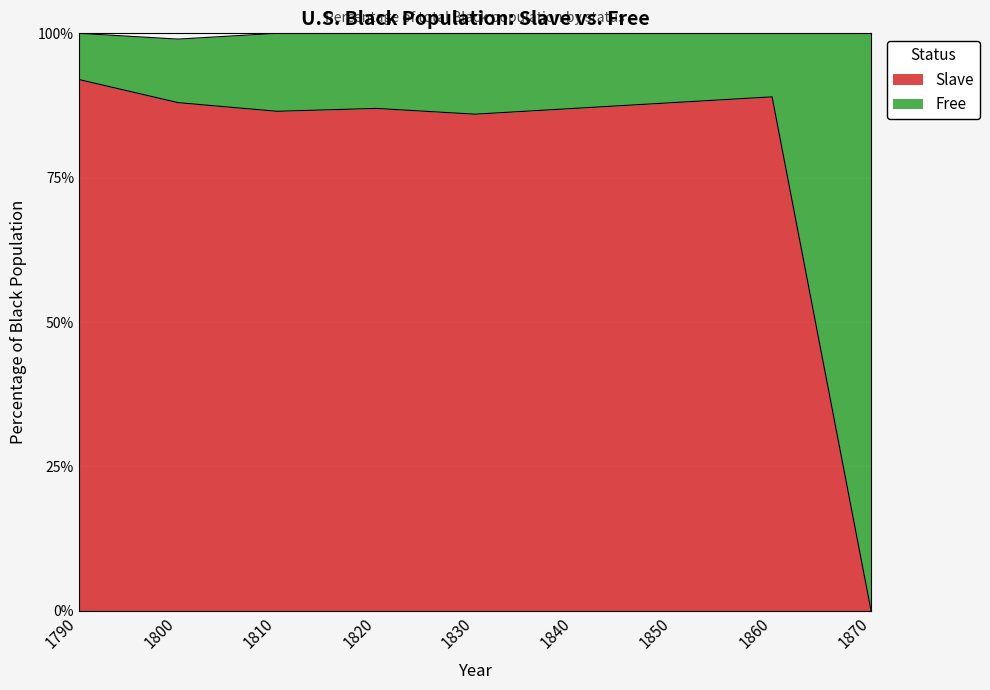

What is the sum of the values at 1840 and 1800?

175.0